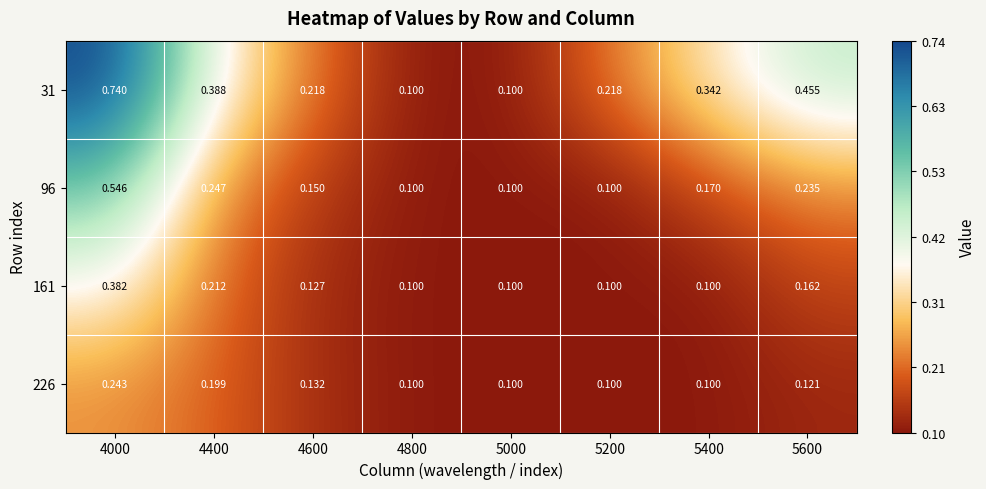

What is the greatest value displayed?

0.7